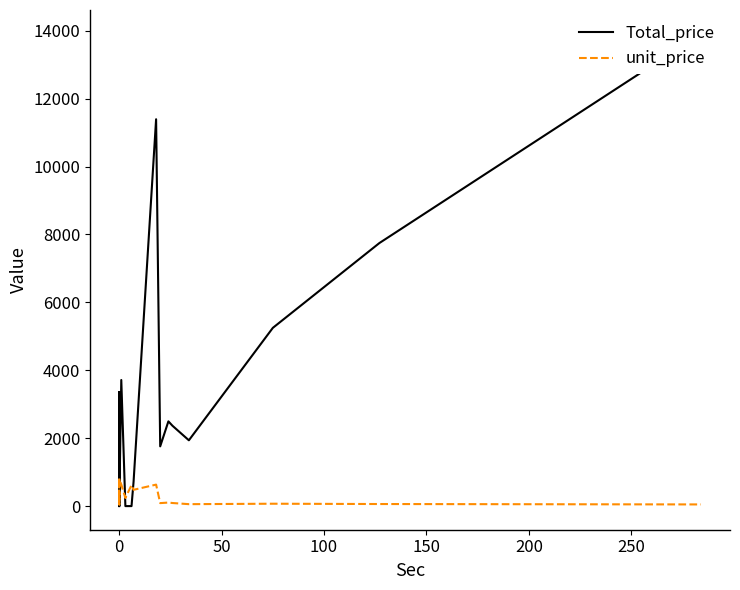

What are all the series names shown in the legend?

Total_price, unit_price